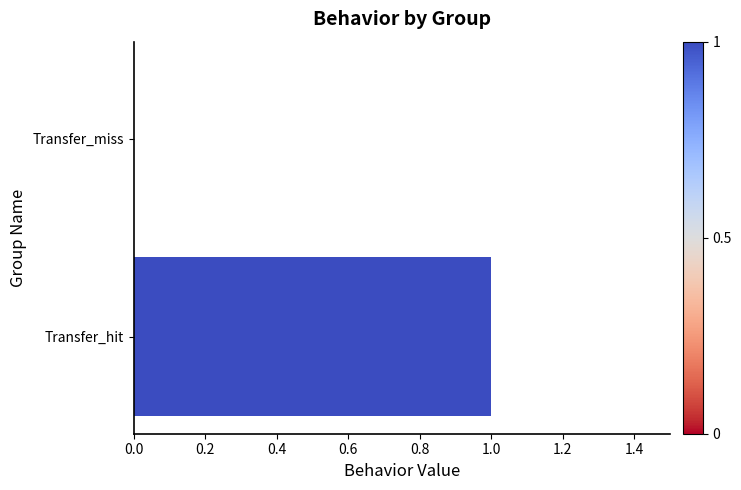

The value at Transfer_miss is -1. True or false?

False